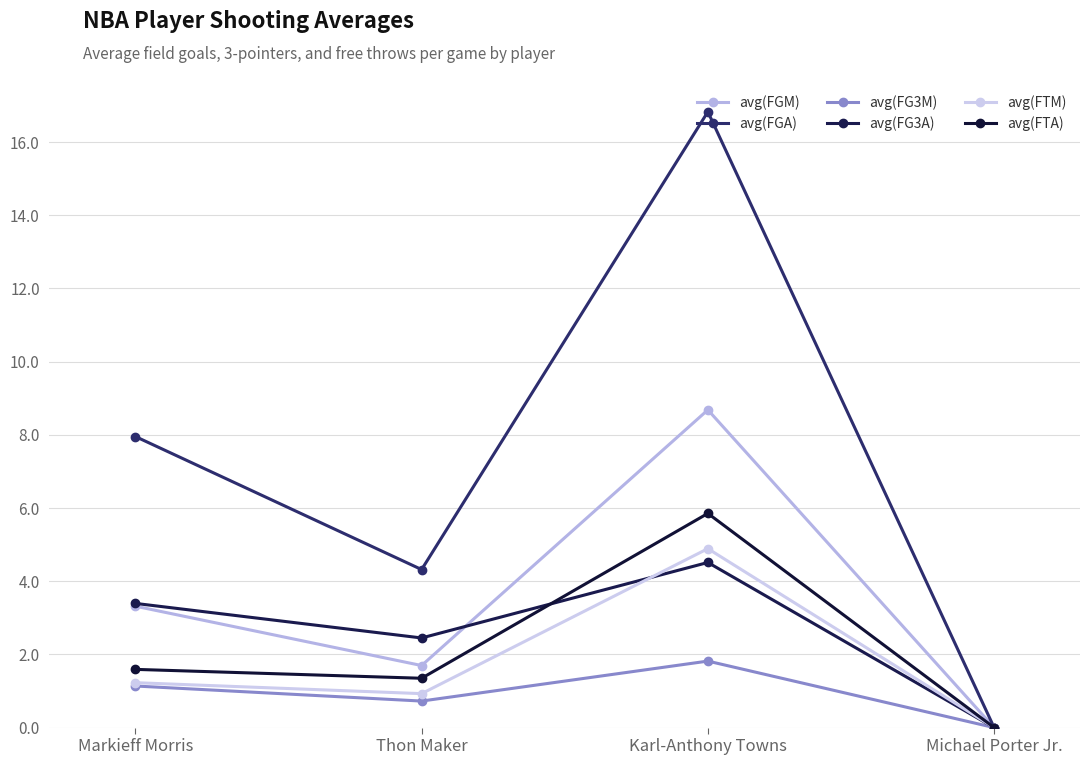

Count the avg(FTM) values in the range 0 to 4.

3